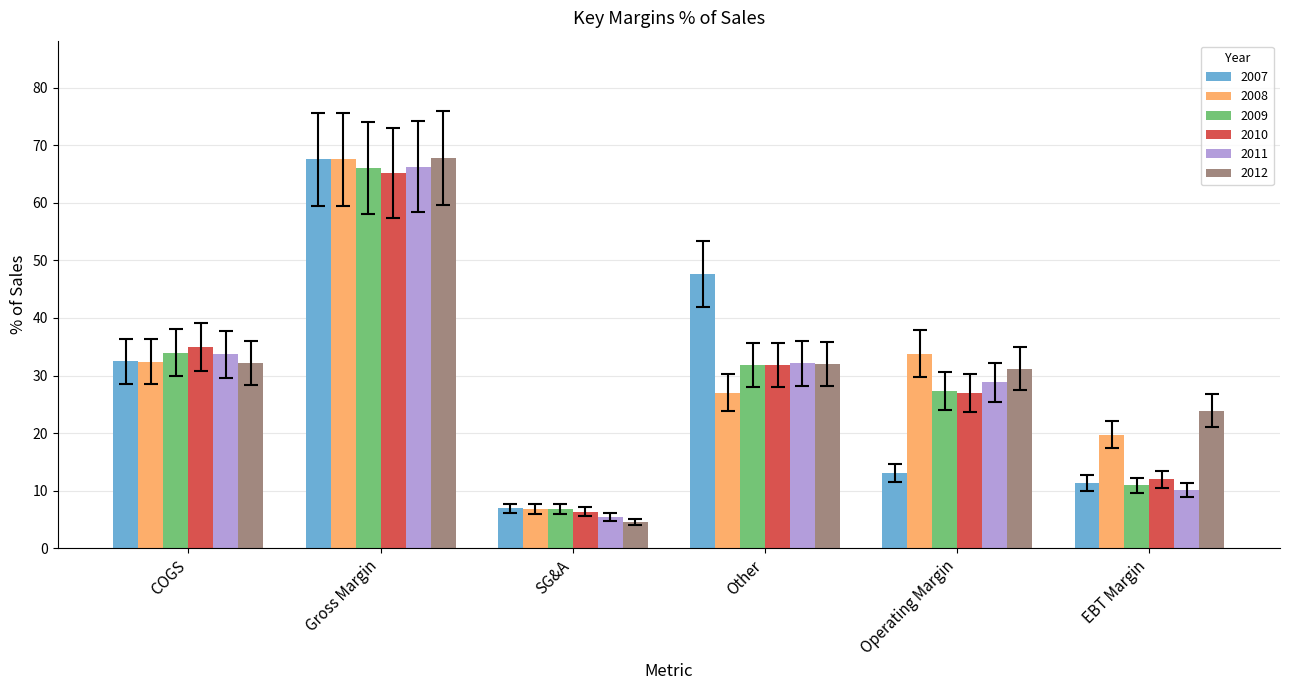

Which label corresponds to the largest value in the chart?

Gross Margin